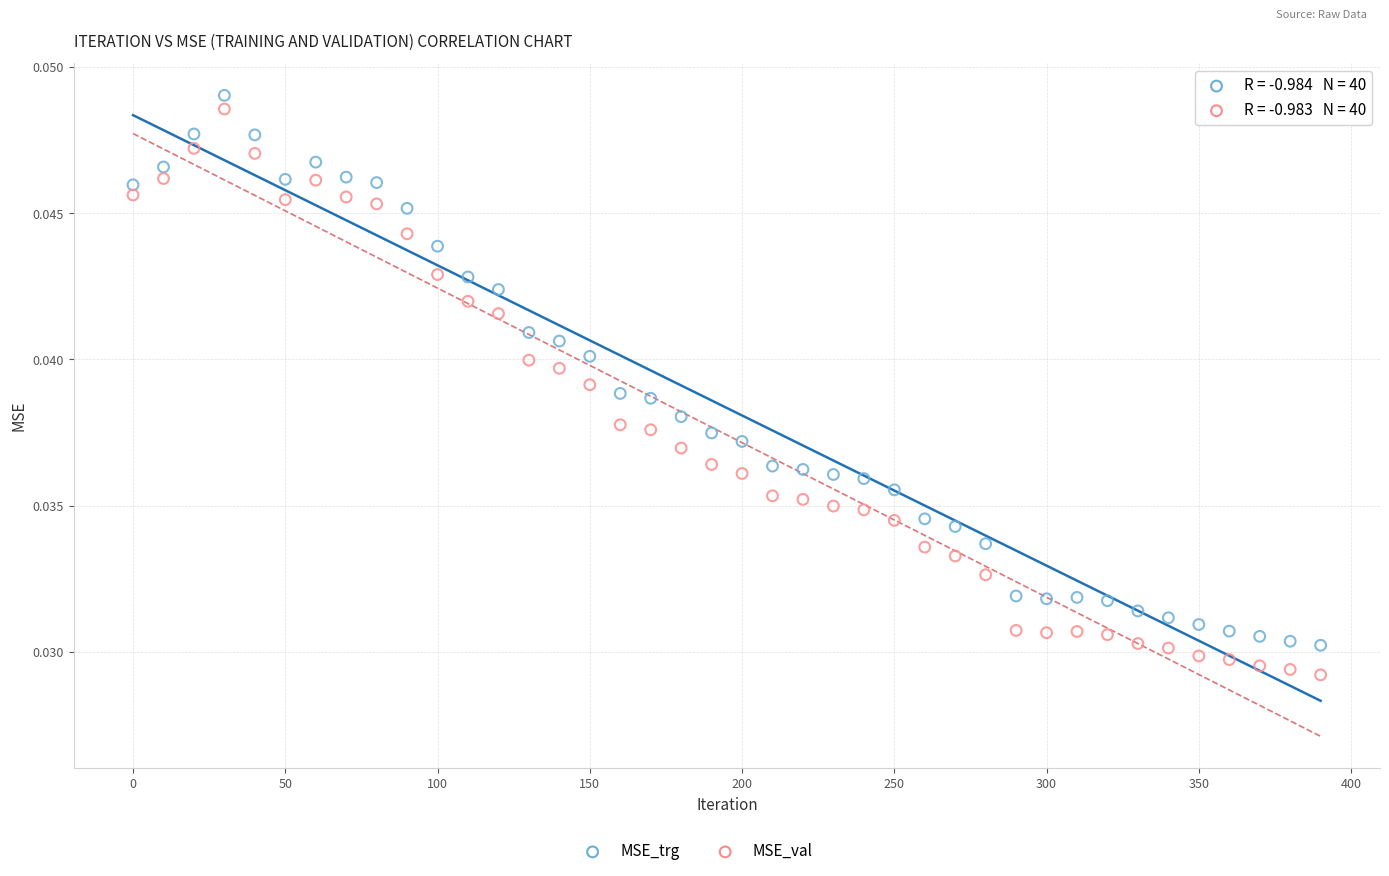

Which series reaches the minimum Y coordinate?

MSE_val